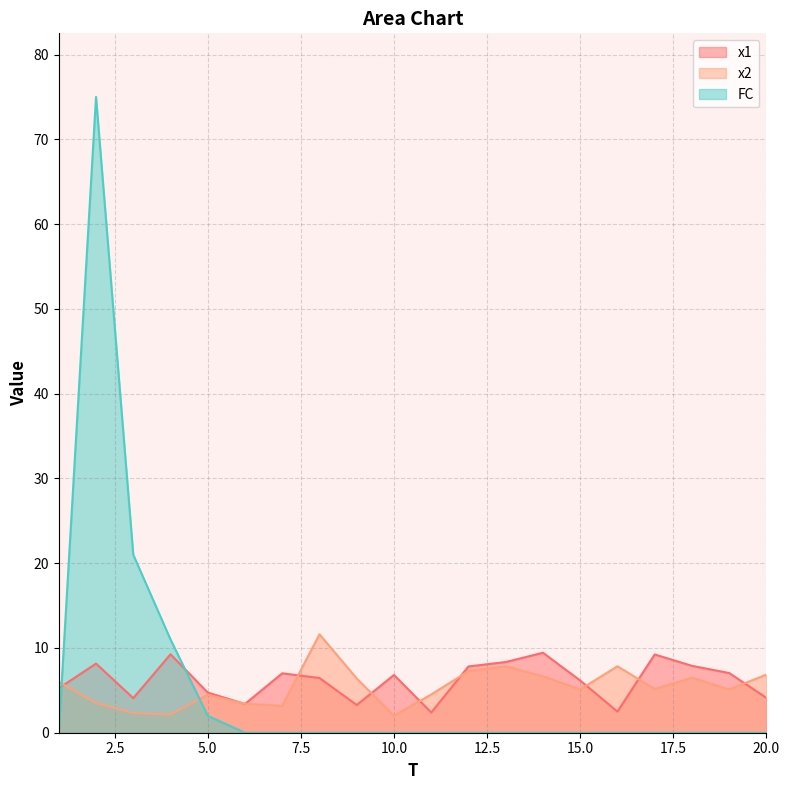

How many times do x1 and FC cross each other?

2